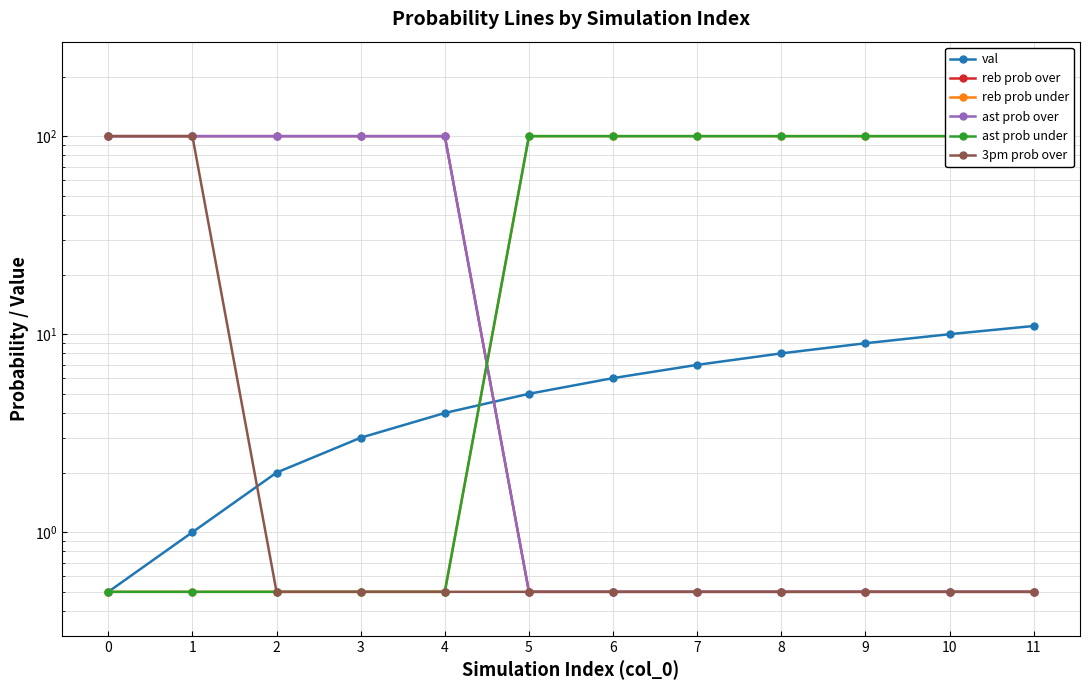

How many categories are shown in the chart?

12